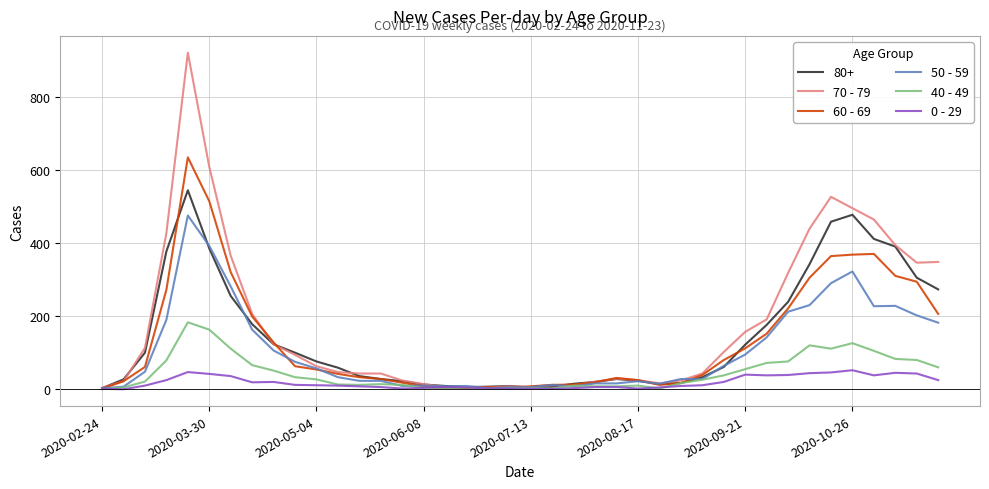

Which series has the widest spread of values?

70 - 79